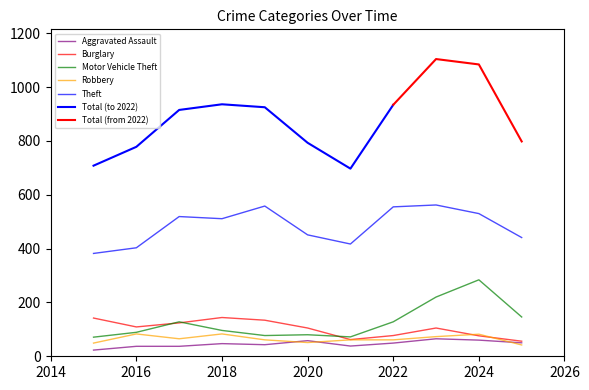

What is the lowest value of the Robbery series?

42